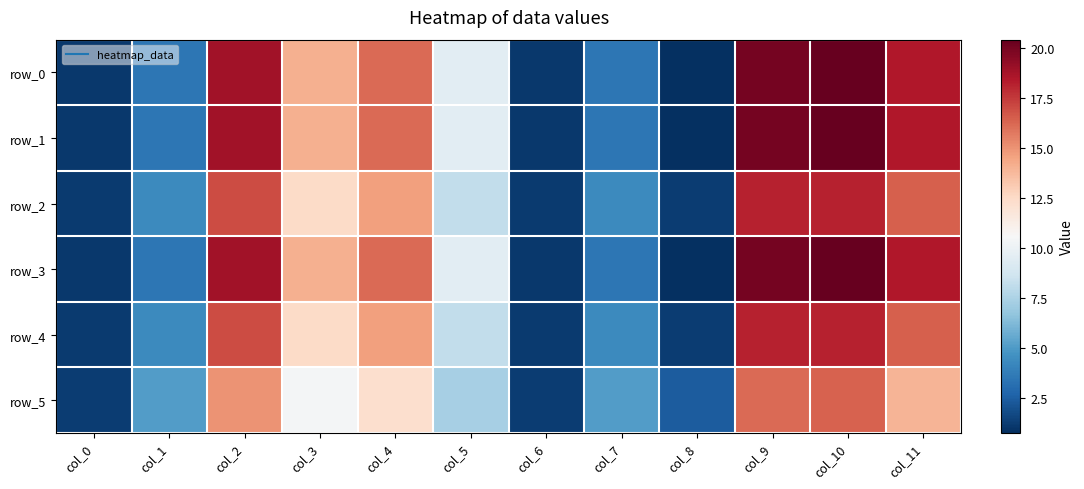

Which category has the lowest value across all series?

col_8